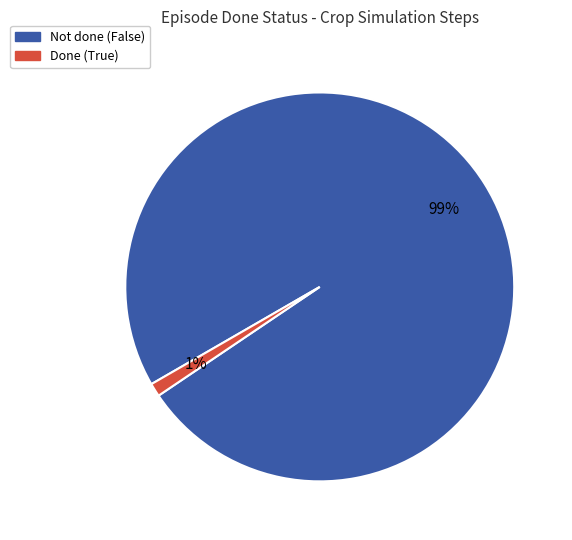

Does any single category account for the majority?

Yes